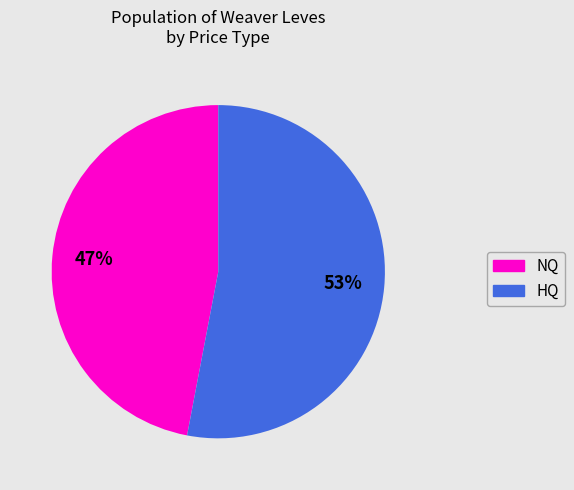

To the nearest percent, what is the average slice percentage?

50%